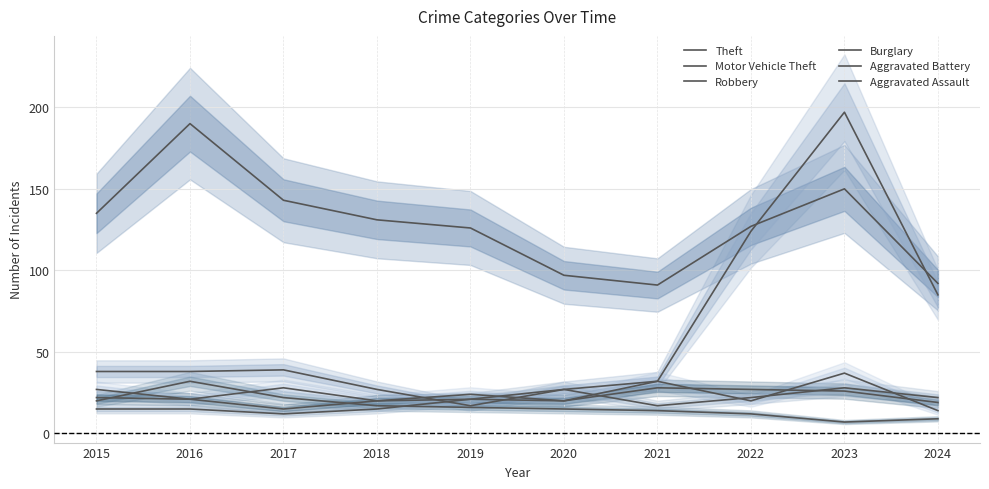

What is the value of the Burglary point at the 4th from the left?

17